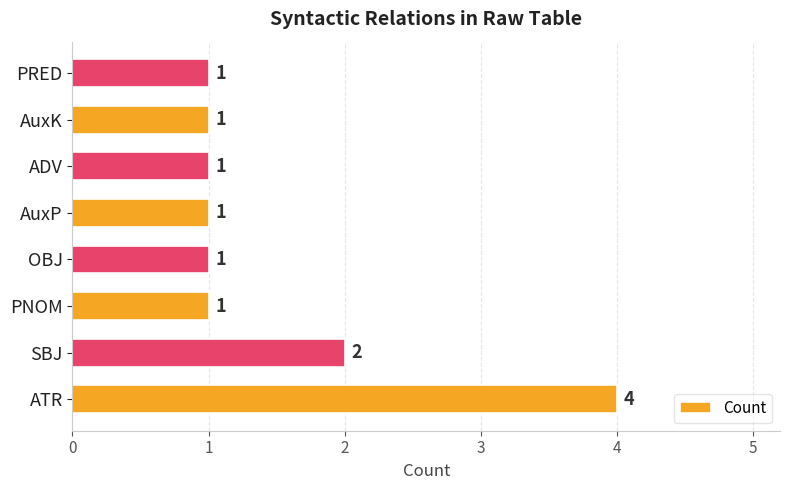

True or false: the data shows 1 at PNOM.

True